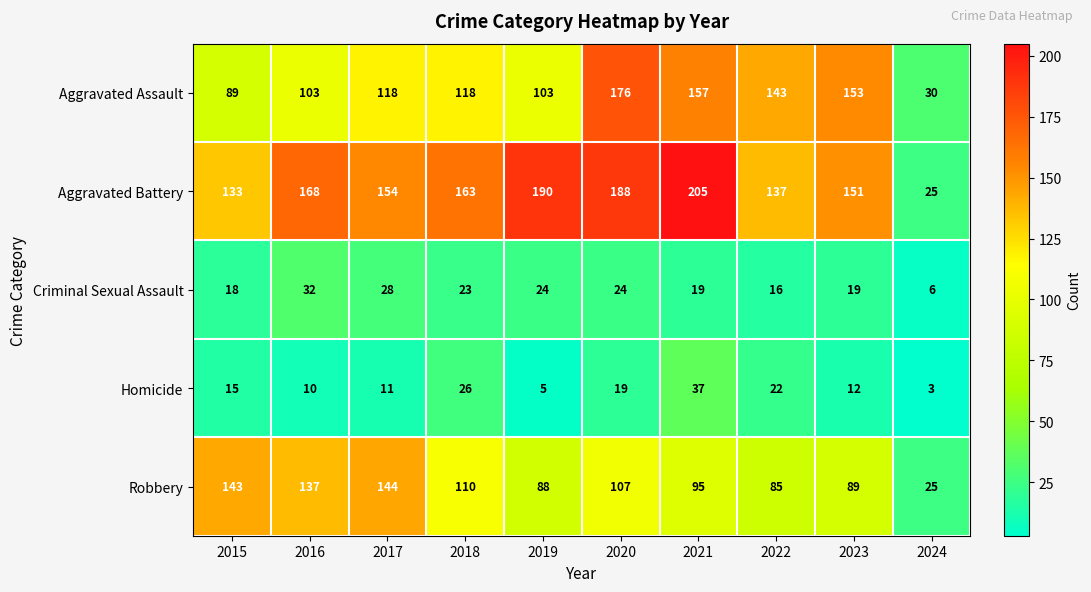

Rank the series at 2020 from highest to lowest value.

Aggravated Battery, Aggravated Assault, Robbery, Criminal Sexual Assault, Homicide